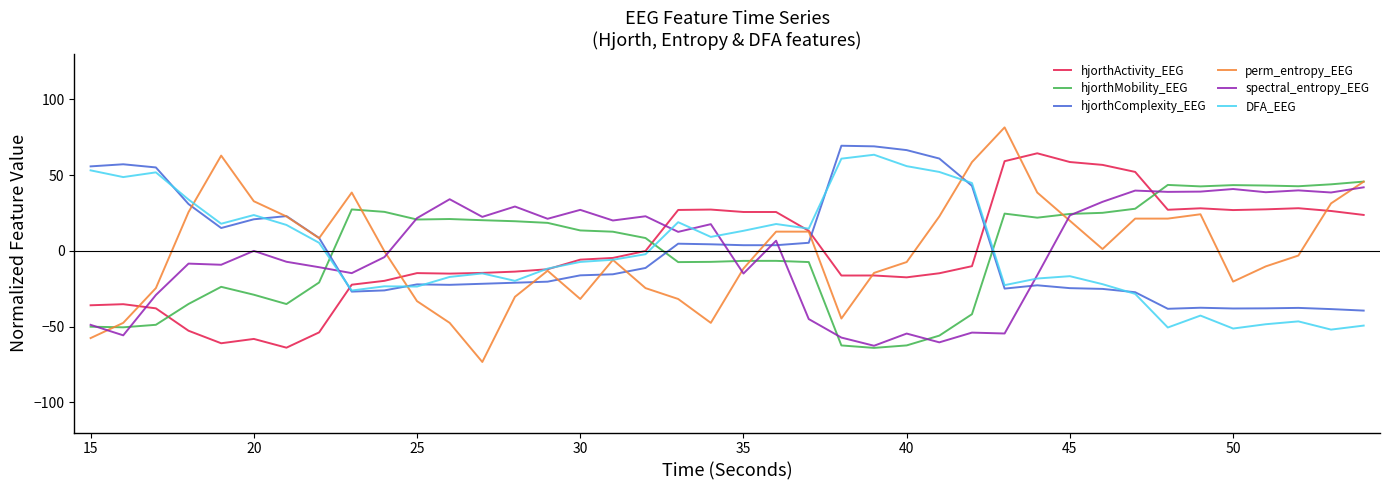

After their last crossing, which series has the higher values: hjorthComplexity_EEG or hjorthActivity_EEG?

hjorthActivity_EEG